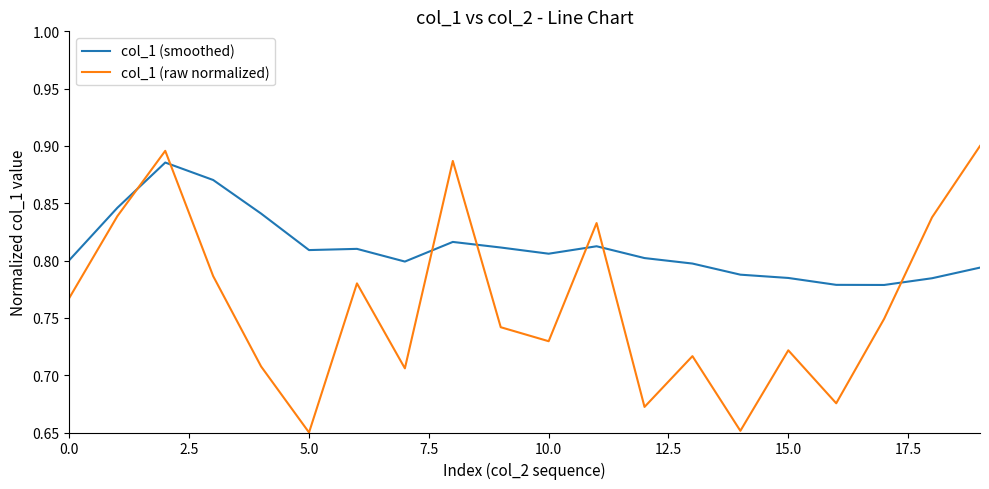

What is the sum of all col_1 (smoothed) values?

16.2